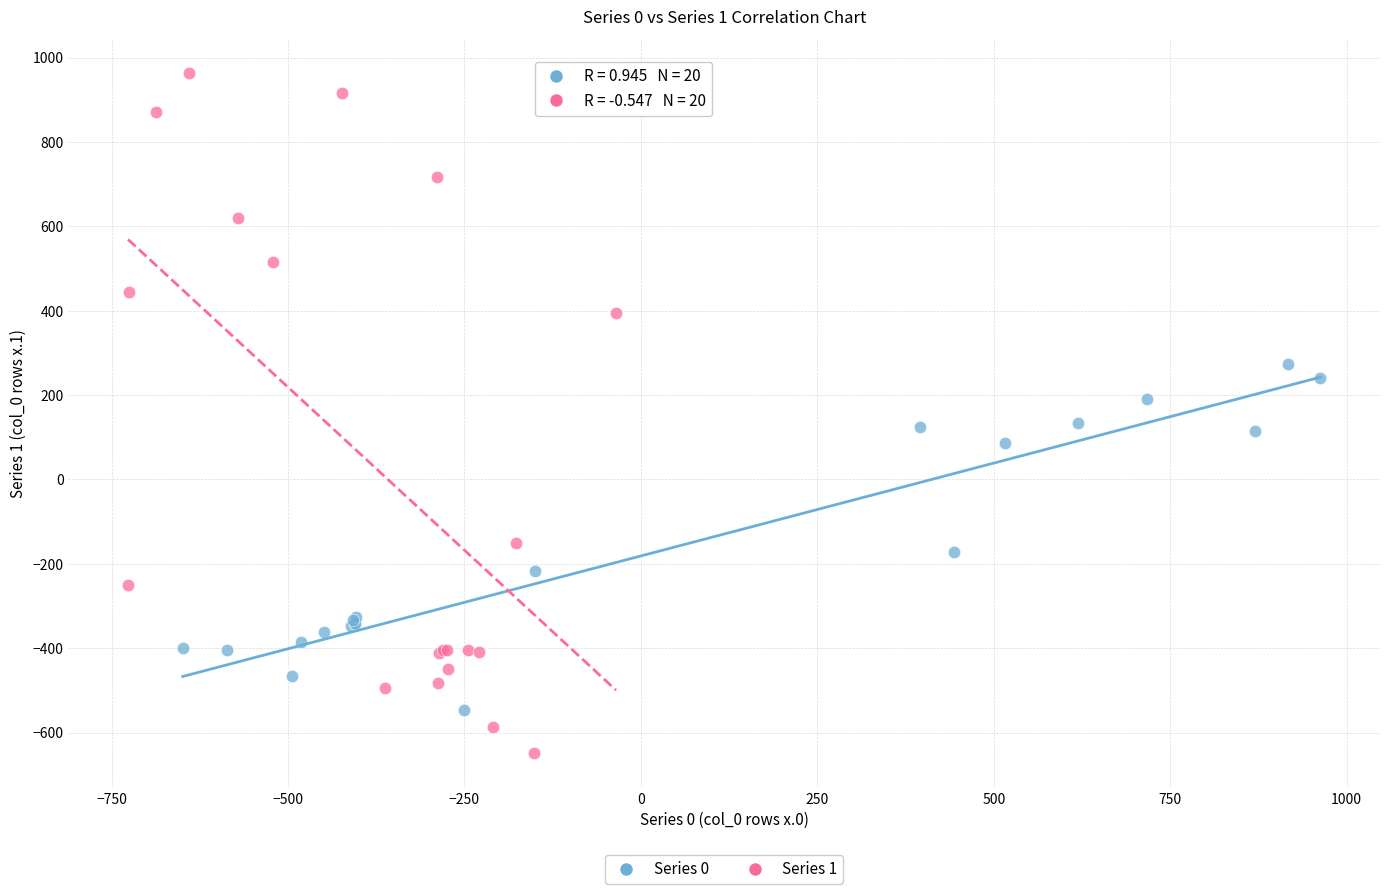

Which series has the widest spread of Y values?

Series 1